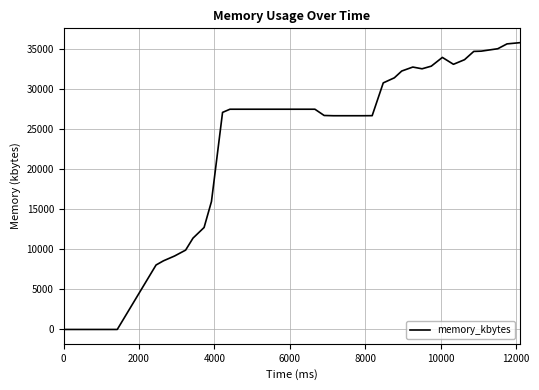

What is the greatest value displayed?

35800